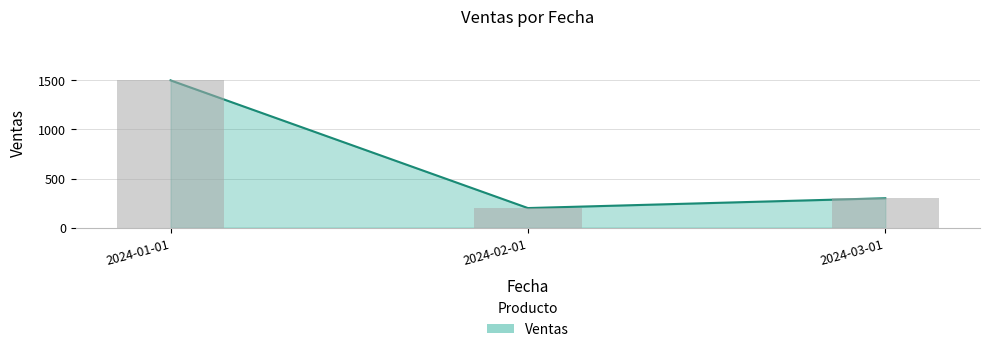

The value at 2024-02-01 is 342. True or false?

False